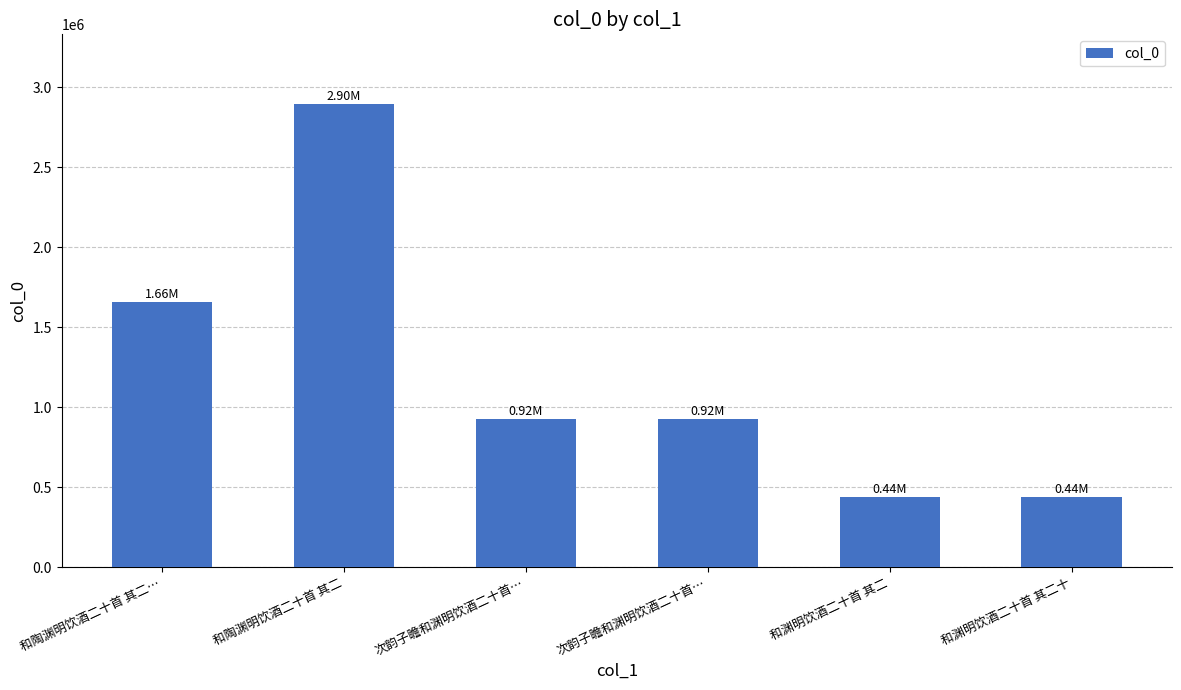

Reading left to right, what are all the values shown in this chart?

和陶渊明饮酒二十首 其二…=1656633	和陶渊明饮酒二十首 其二=2897740	次韵子瞻和渊明饮酒二十首…=924497	次韵子瞻和渊明饮酒二十首…=924515	和渊明饮酒二十首 其二=437239	和渊明饮酒二十首 其二十=437257